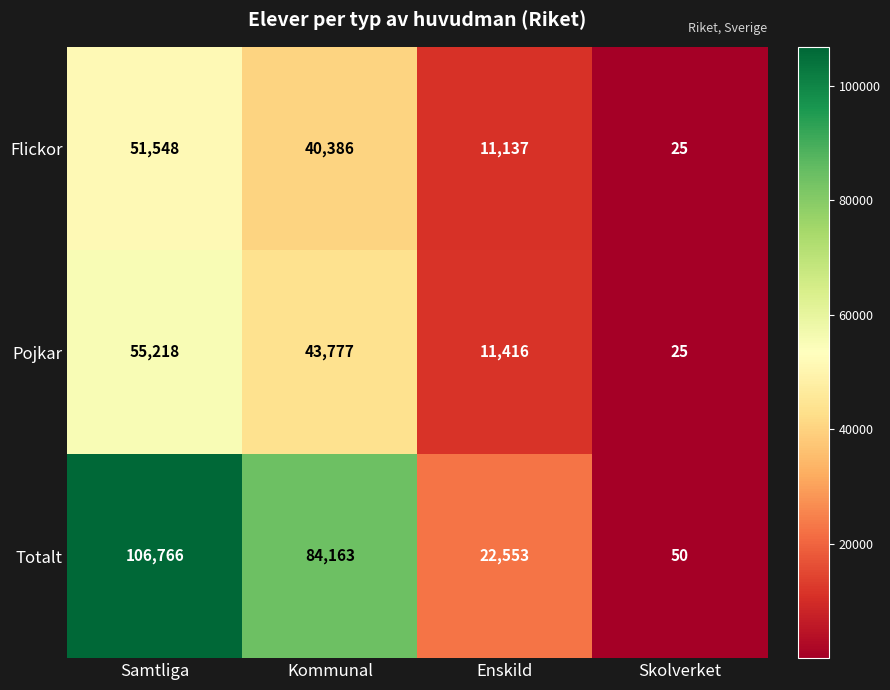

How many distinct data groups are displayed?

3